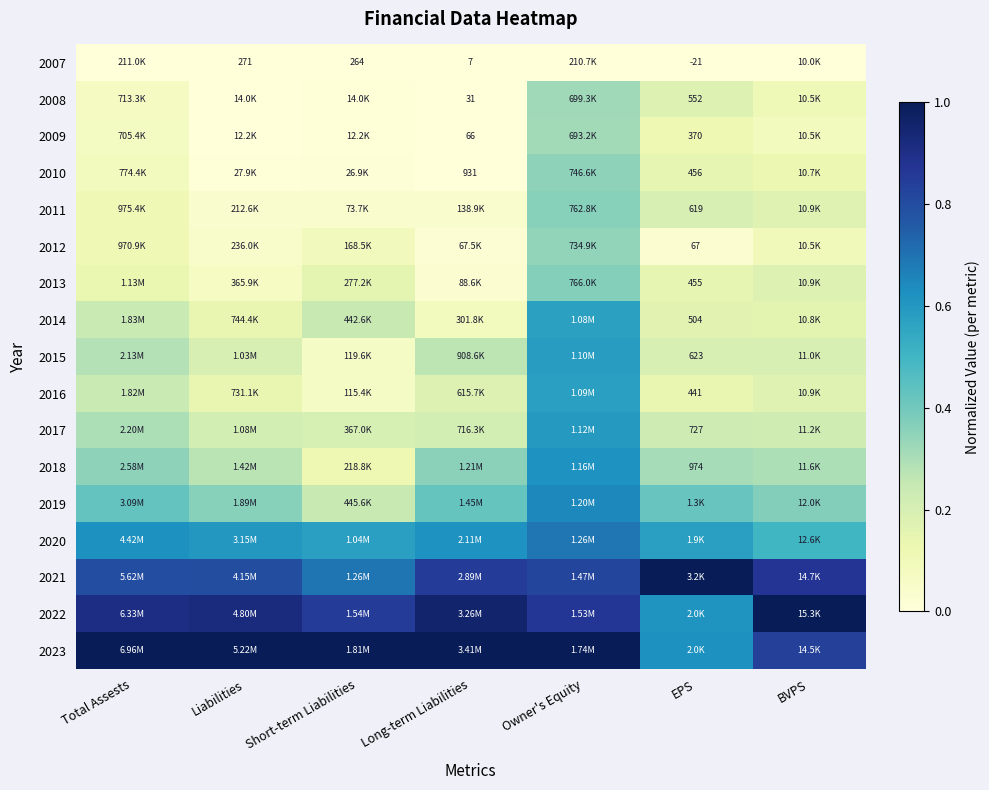

At Short-term Liabilities, list the series in order from largest to smallest.

2023, 2022, 2021, 2020, 2019, 2014, 2017, 2013, 2018, 2012, 2015, 2016, 2011, 2010, 2008, 2009, 2007